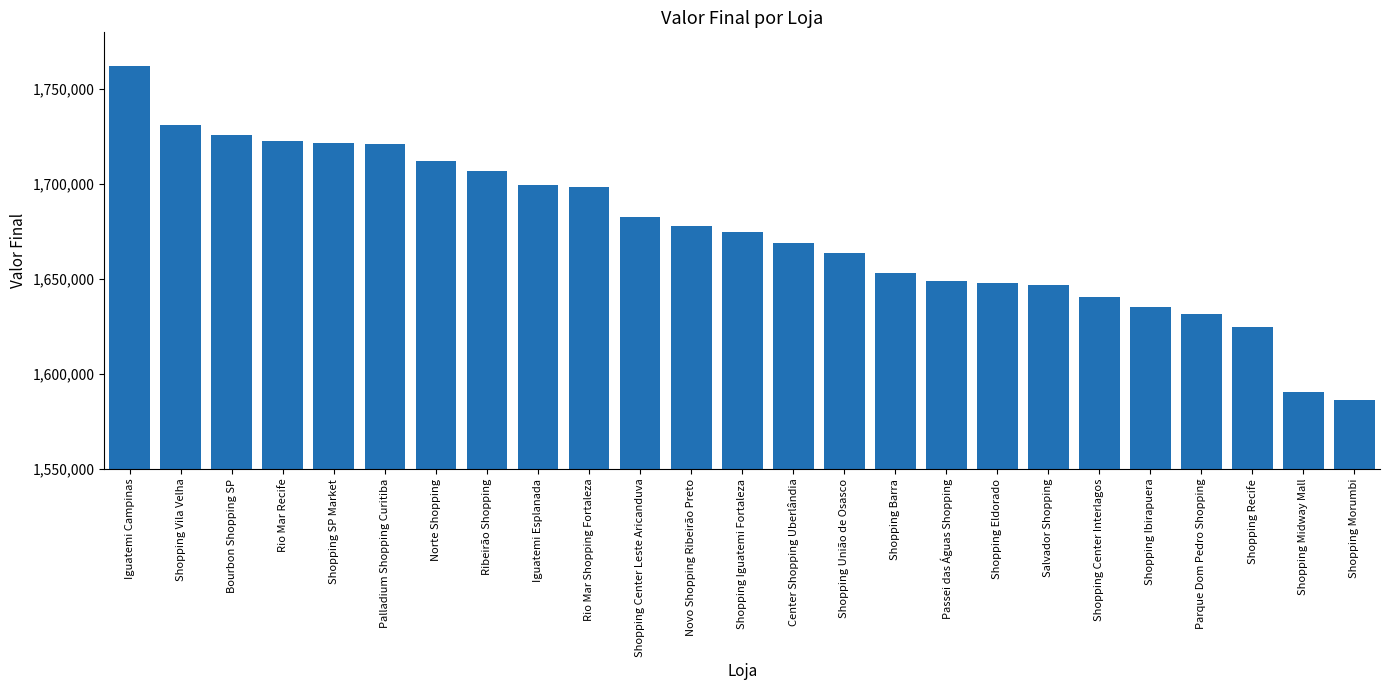

What is the change in value from Parque Dom Pedro Shopping to Shopping Recife?

-6751